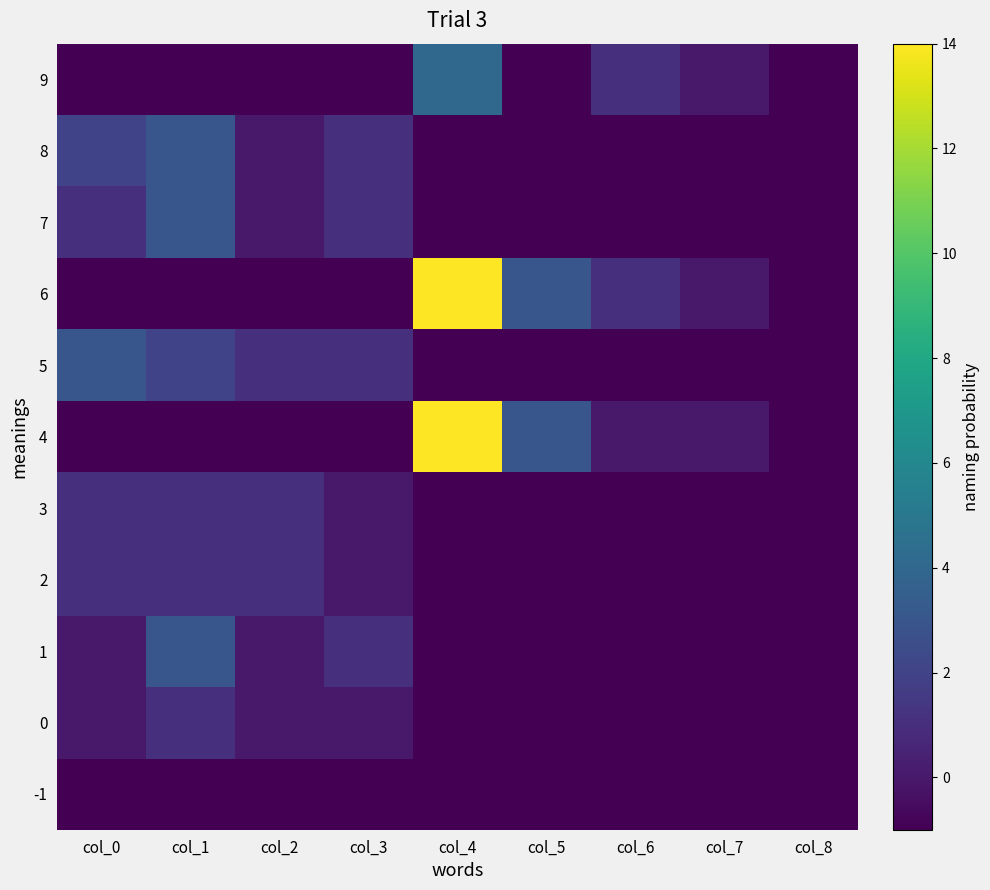

How many series are shown in this chart?

11